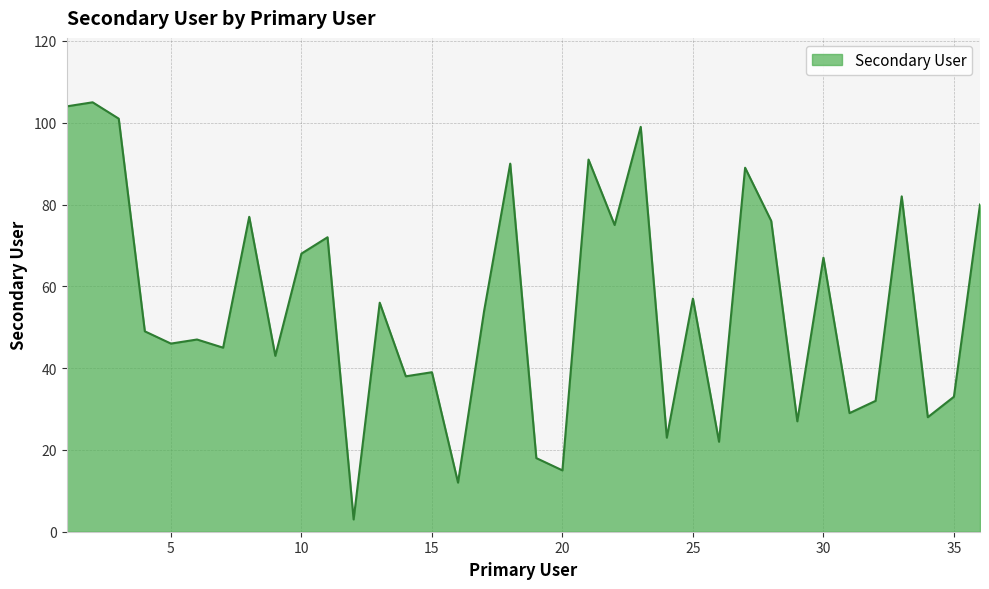

What is the greatest value displayed?

105